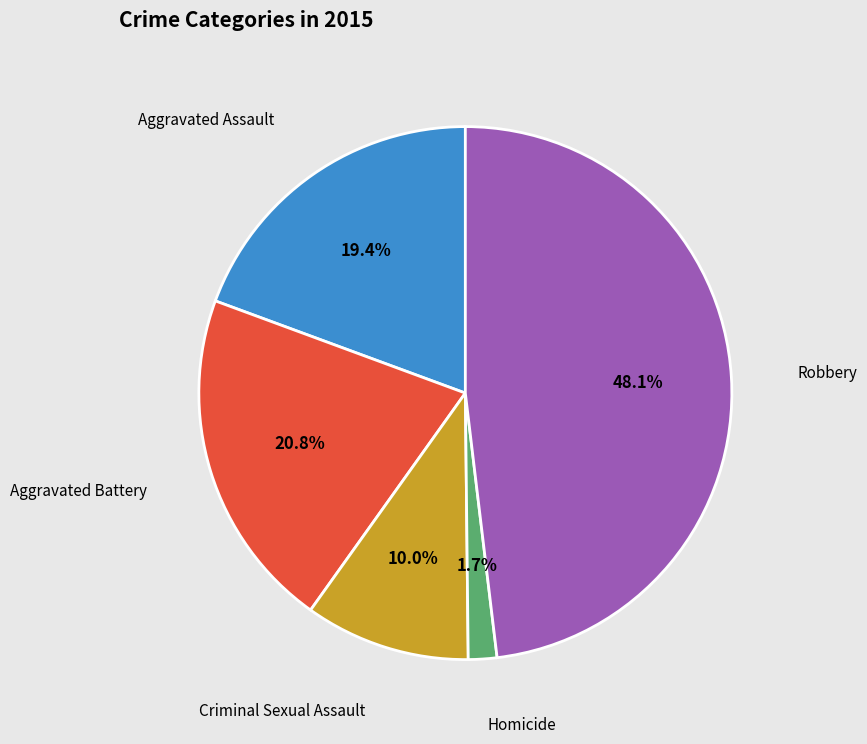

Does any single category account for the majority?

No